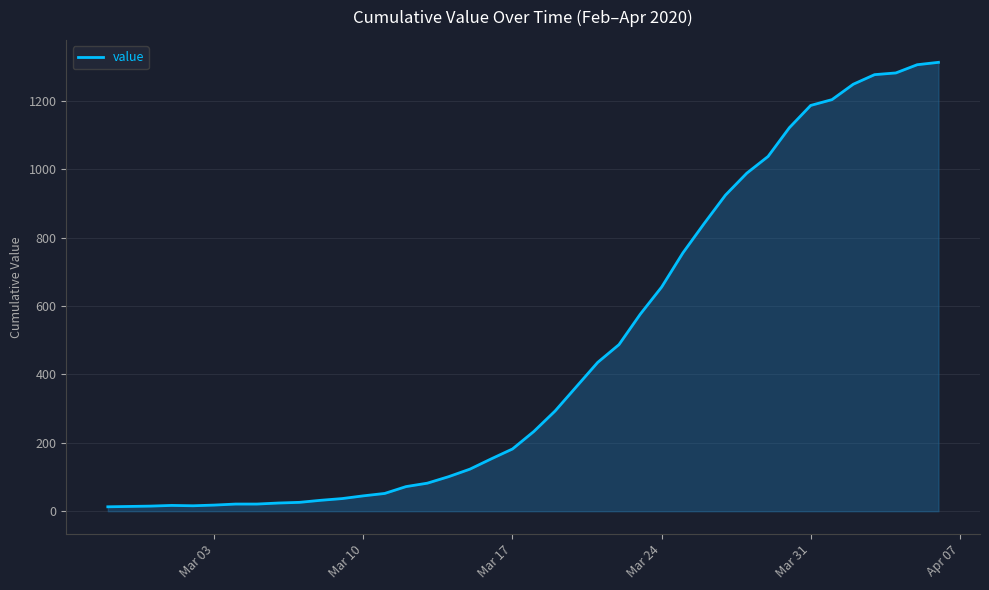

What is the average value?

465